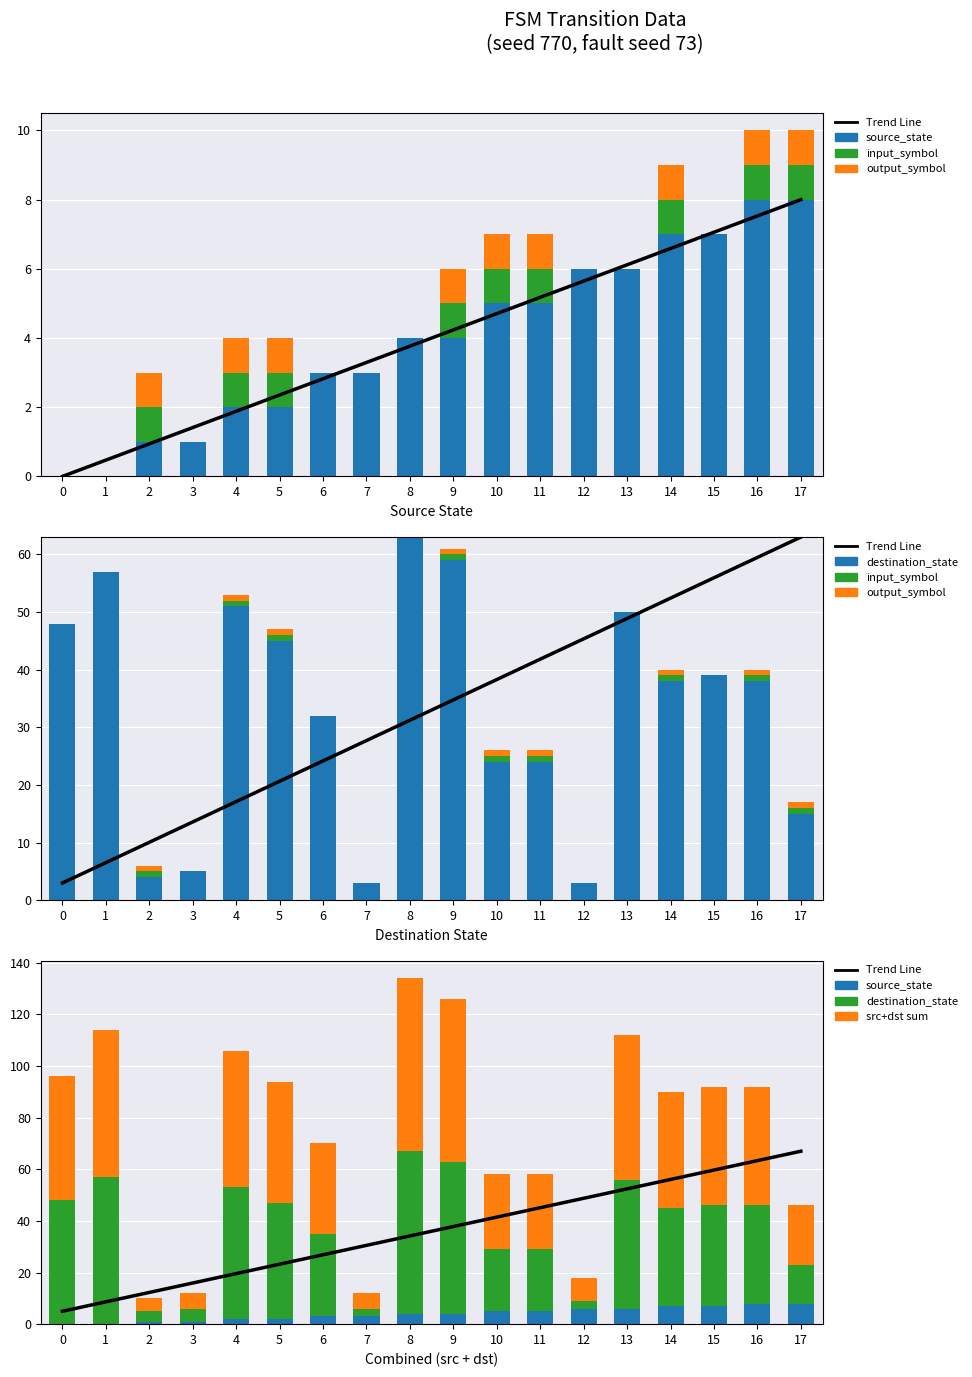

List the labels in order of destination_state value, largest first.

8, 9, 1, 4, 13, 0, 5, 15, 14, 16, 6, 10, 11, 17, 3, 2, 7, 12